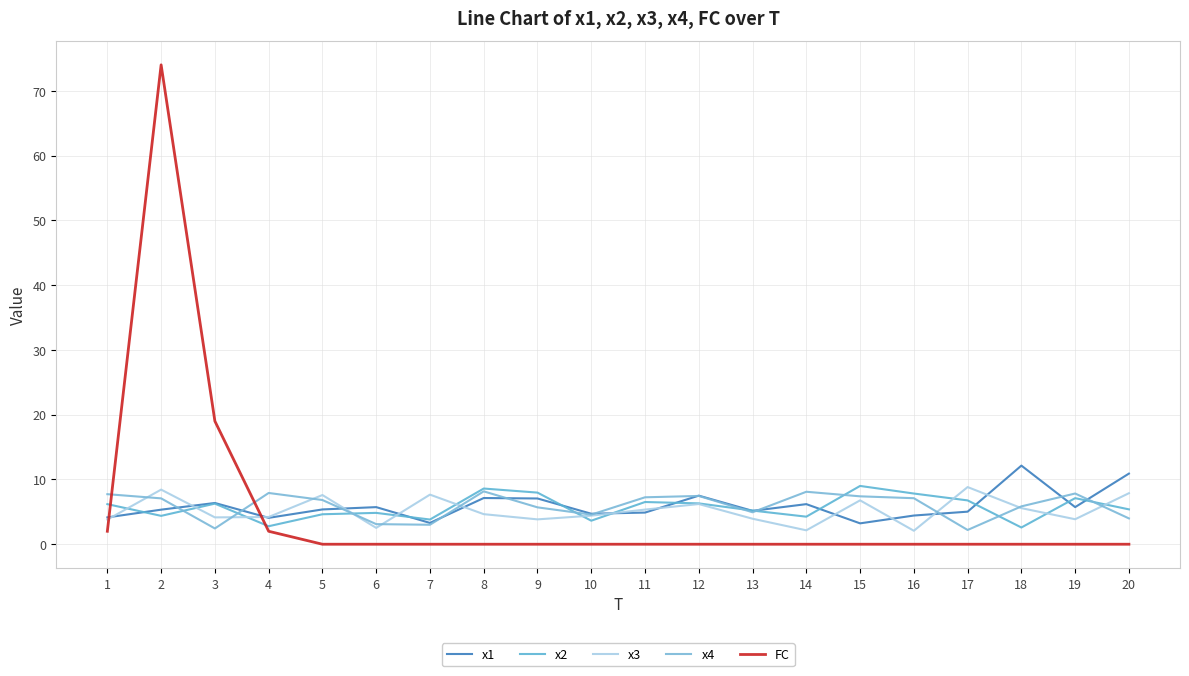

Does the chart display data point markers on the line(s)?

No